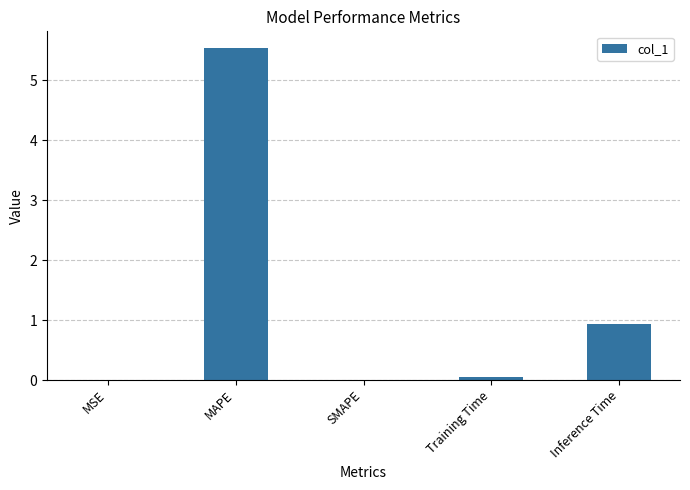

The value at SMAPE is -2.3. True or false?

False